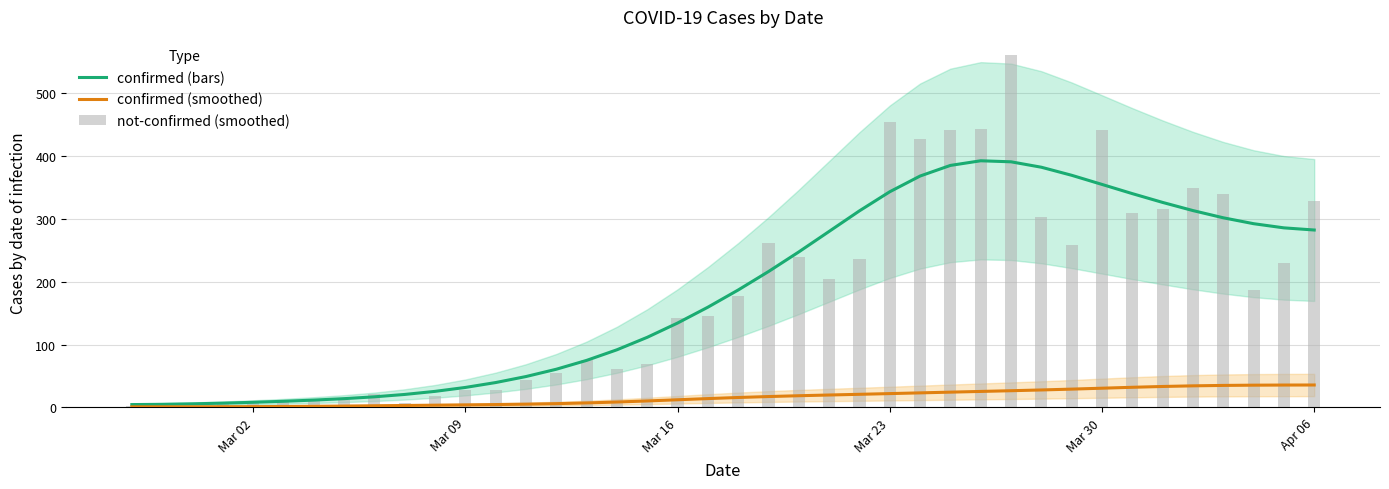

What is the difference between the second highest and minimum values in the confirmed series?

386.7